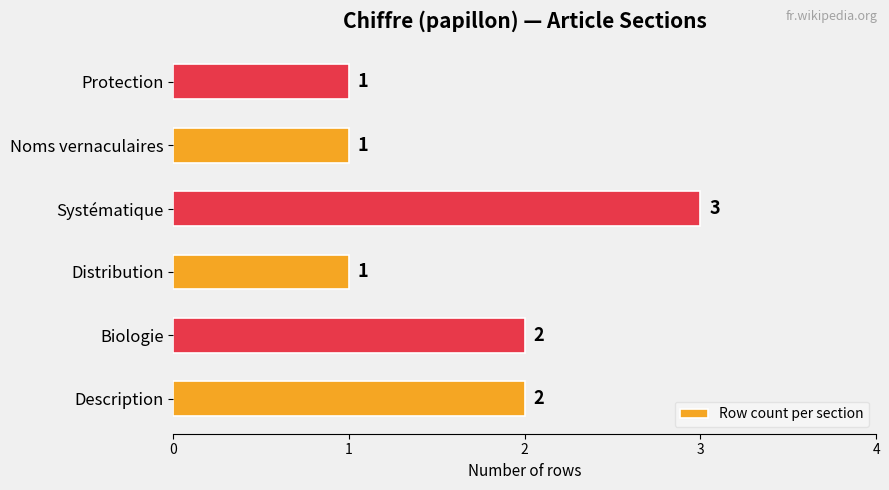

What is the sum of all values?

10